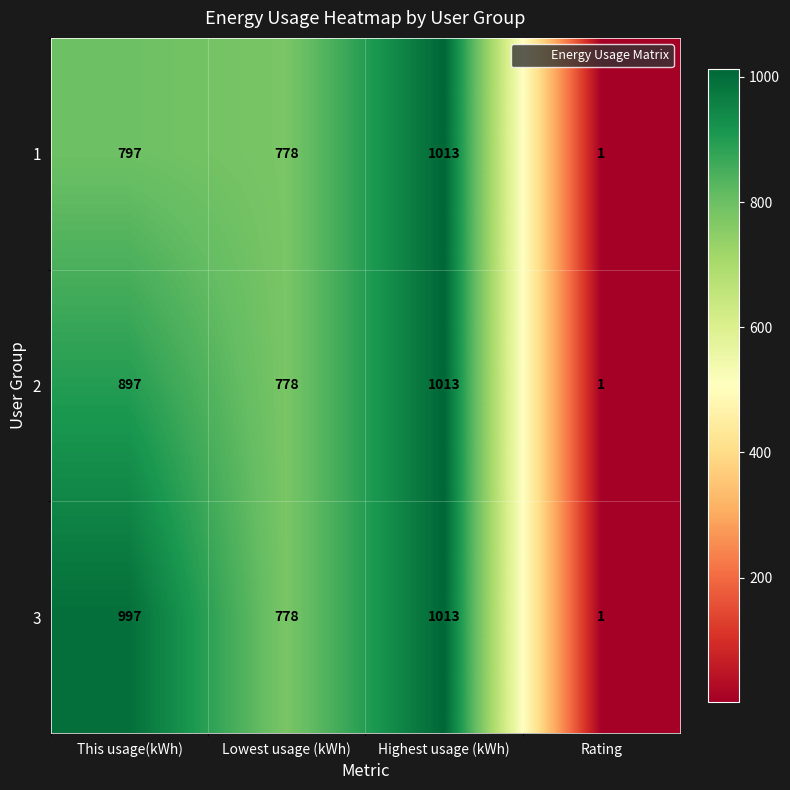

What is the greatest value displayed?

1013